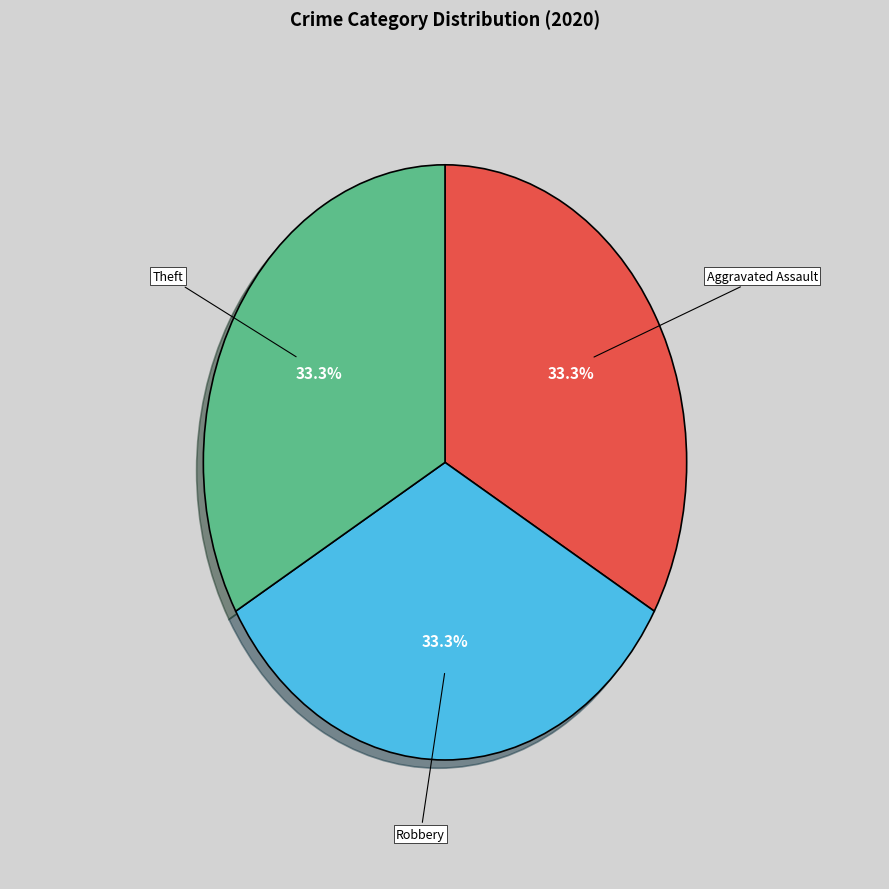

Combined, what portion of the pie is Robbery and Aggravated Assault?

66.7%